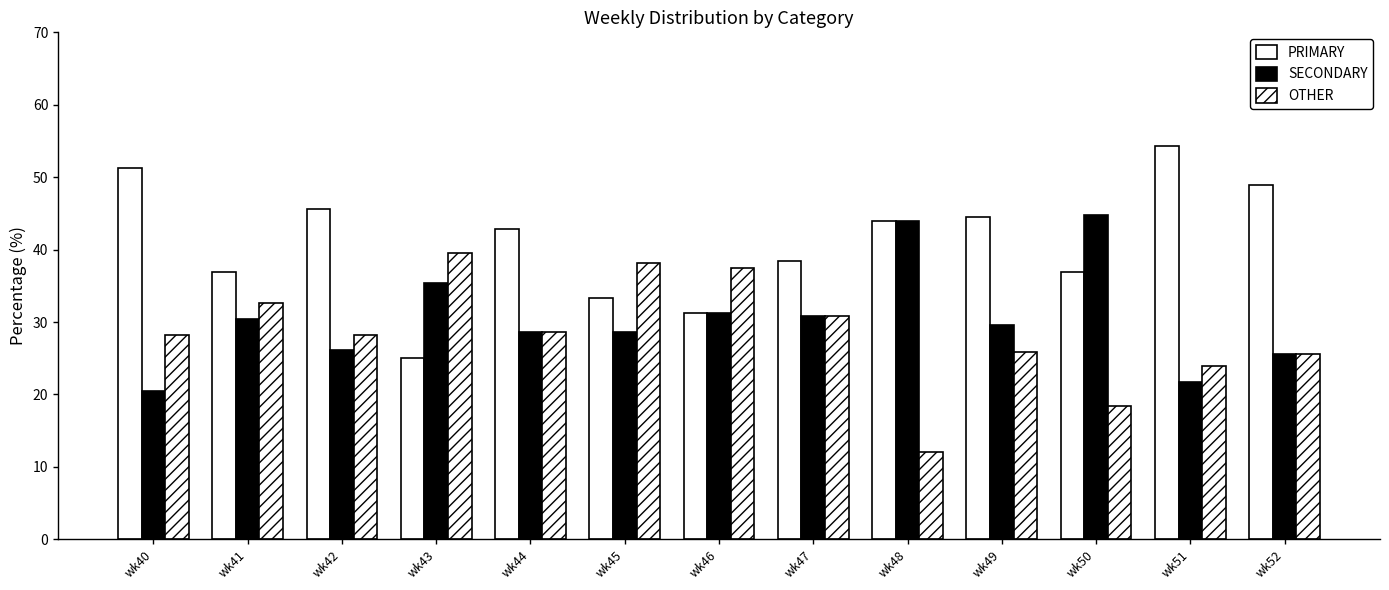

True or false: SECONDARY has a value of 50.0 at wk44.

False